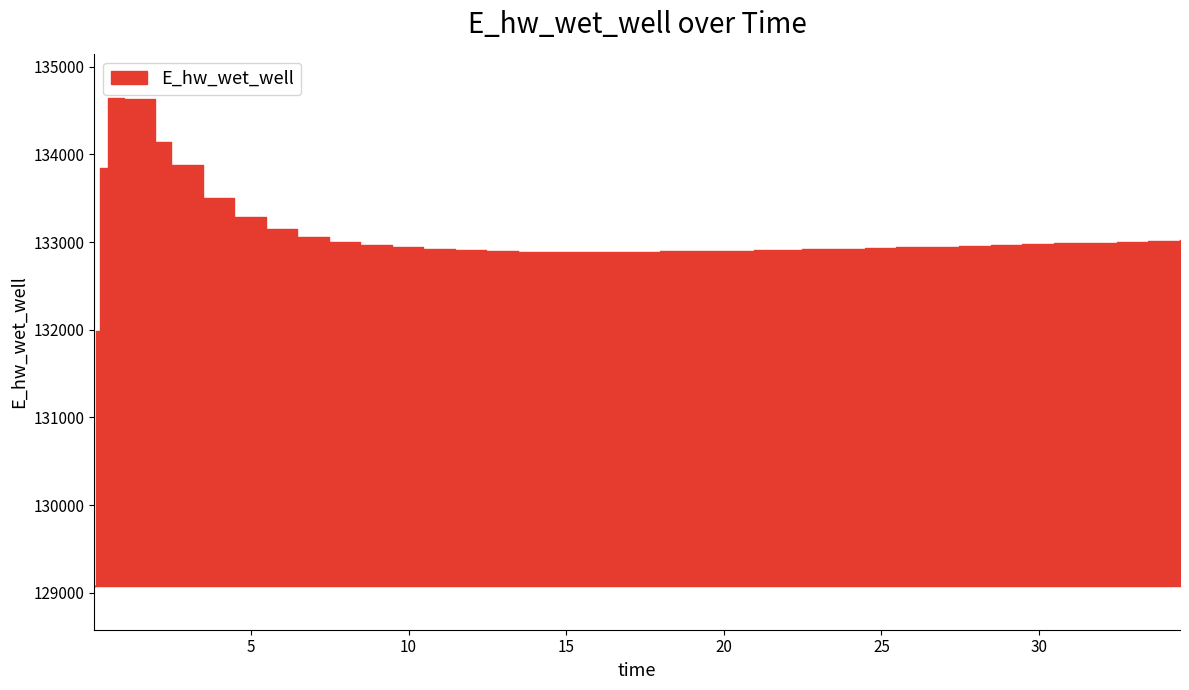

How many distinct data groups are displayed?

1